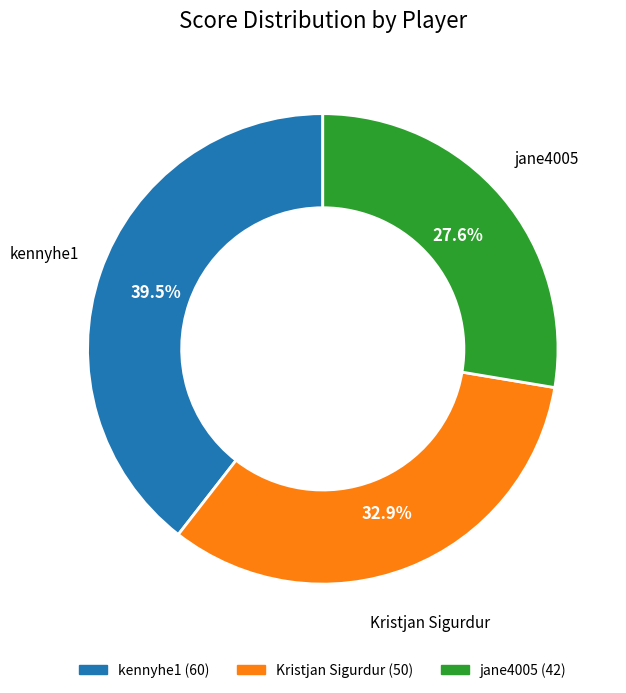

Combined, do Kristjan Sigurdur and jane4005 account for over 50%?

Yes